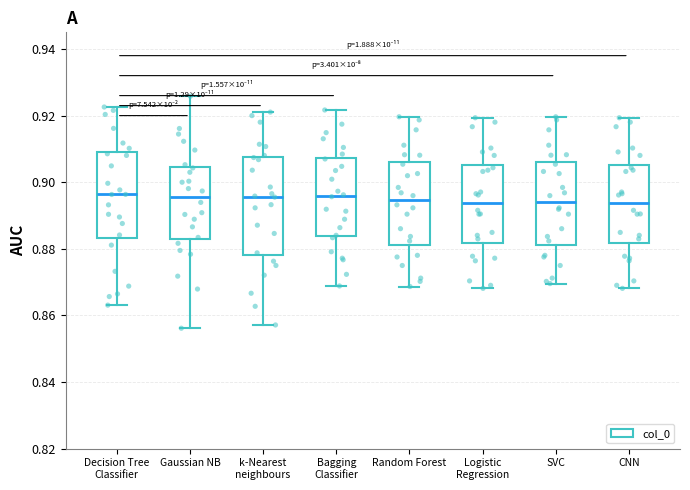

Where does the median line of the box for Logistic Regression sit on the y-axis? The values are not printed on the chart, so give them approximately, as read against the axis.

0.894